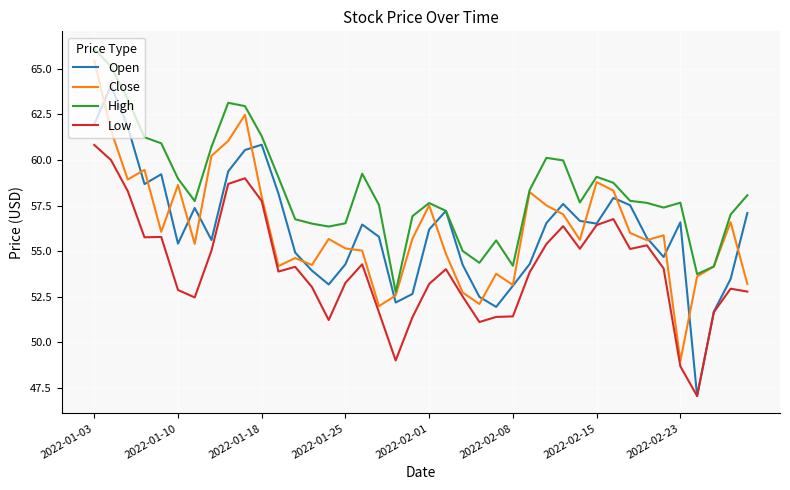

True or false: High and Low intersect in this chart.

False